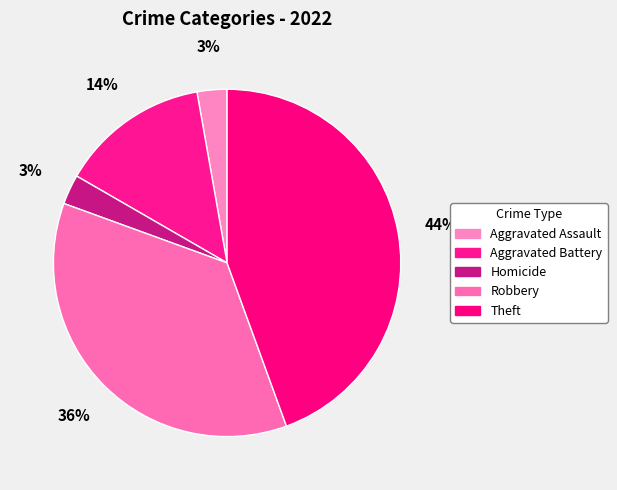

True or false: Robbery accounts for 20% of the total.

False